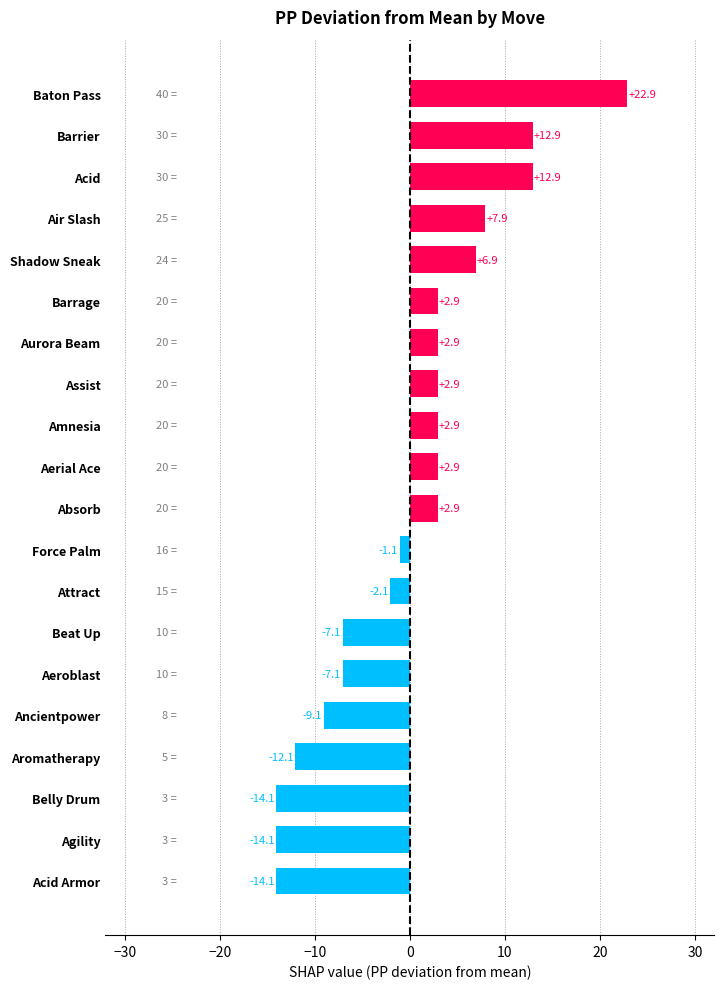

How many bars are there in total?

20